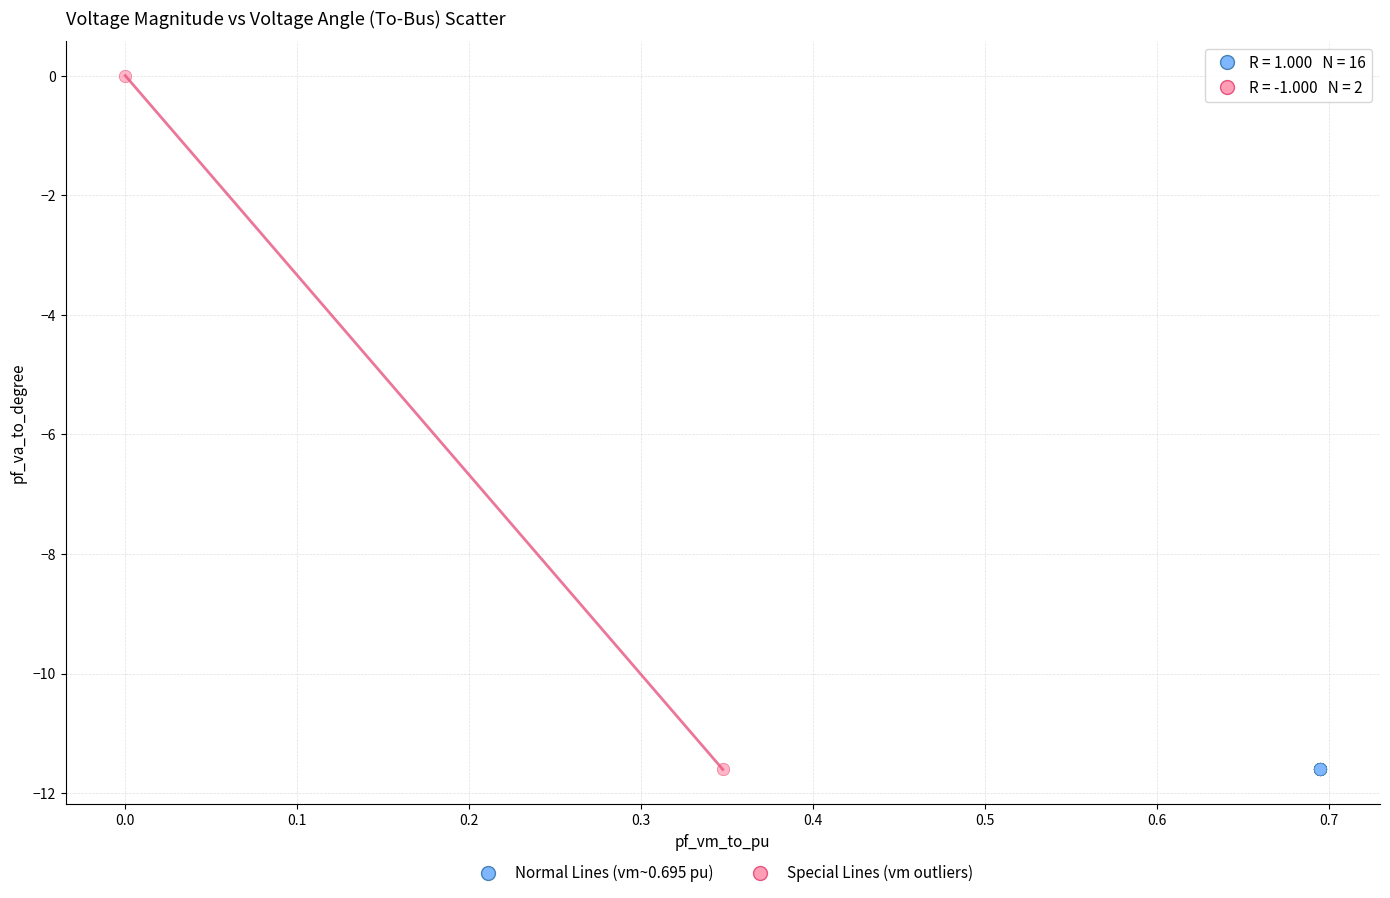

What are all the series names shown in the legend?

Normal Lines (vm~0.695 pu), Special Lines (vm outliers)